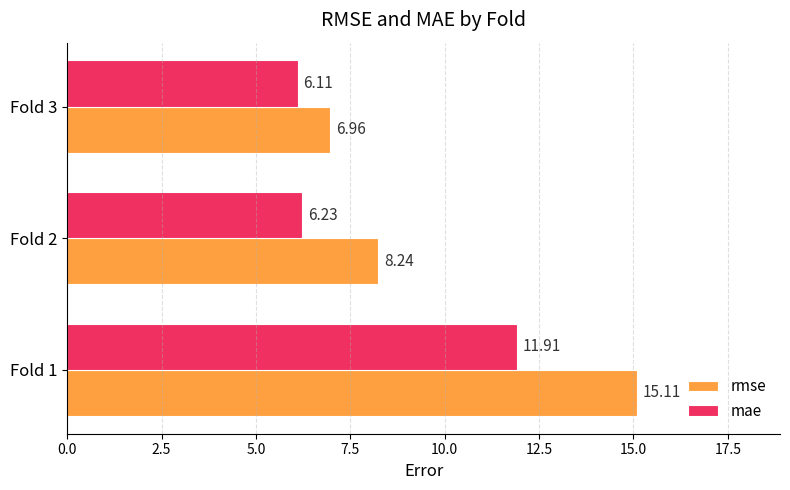

List the series in order of their overall mean, highest first.

rmse, mae